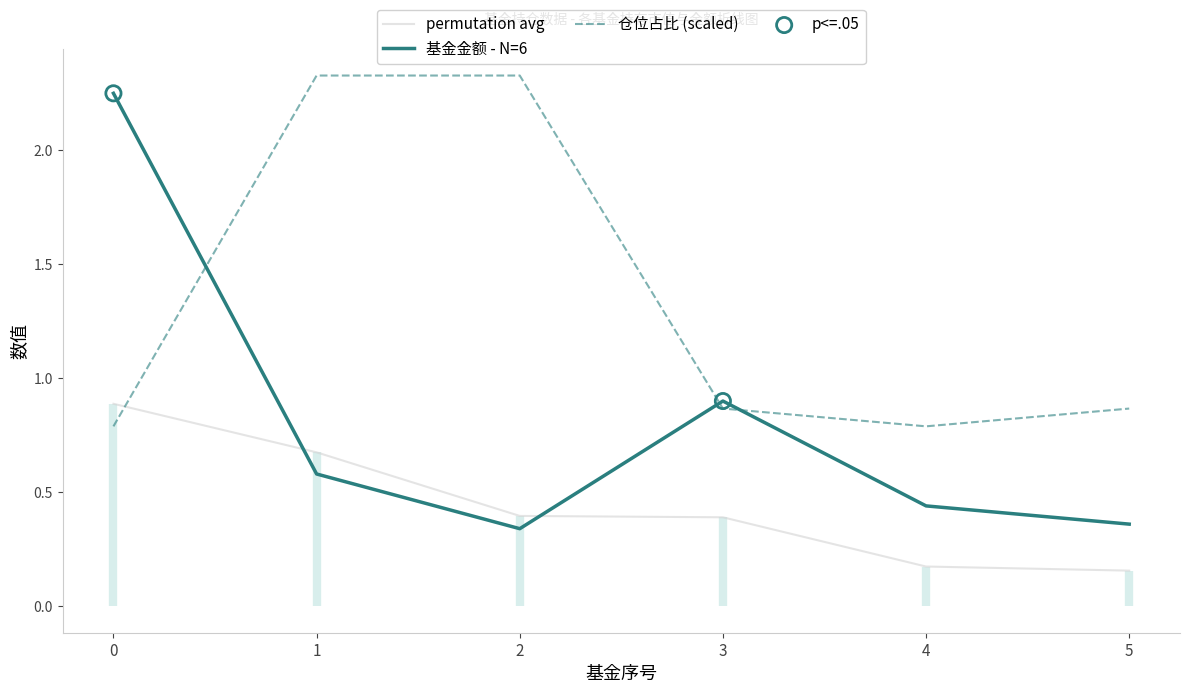

Is the value of 仓位占比 (scaled) at 5 greater than the value of permutation avg at 3?

Yes